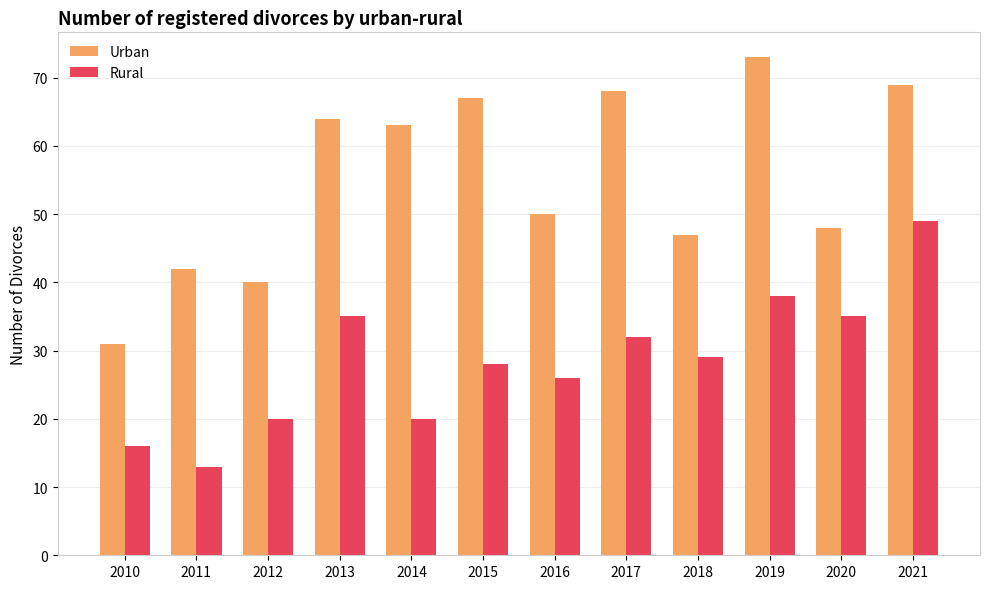

Which series has the largest total across all categories?

Urban